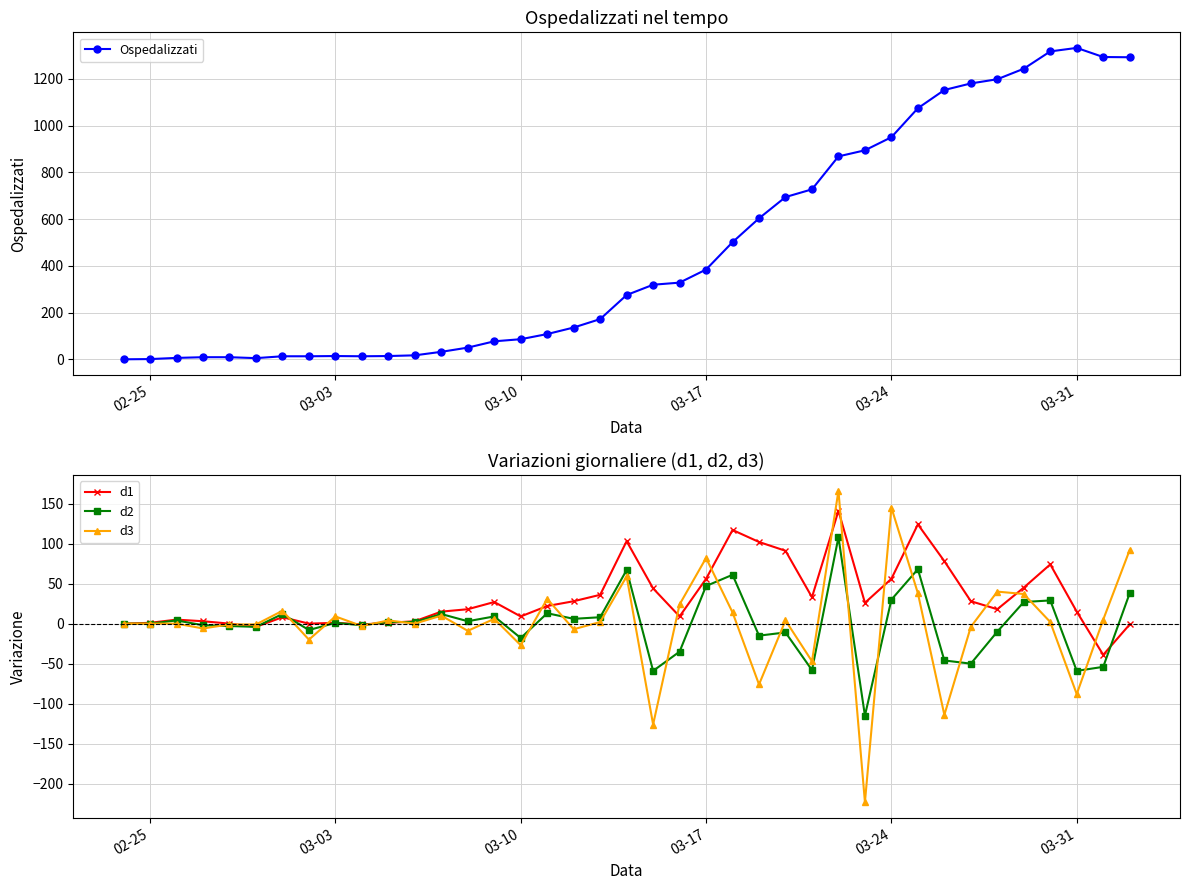

Rank the series by their maximum value, from highest to lowest.

Ospedalizzati, d3, d1, d2